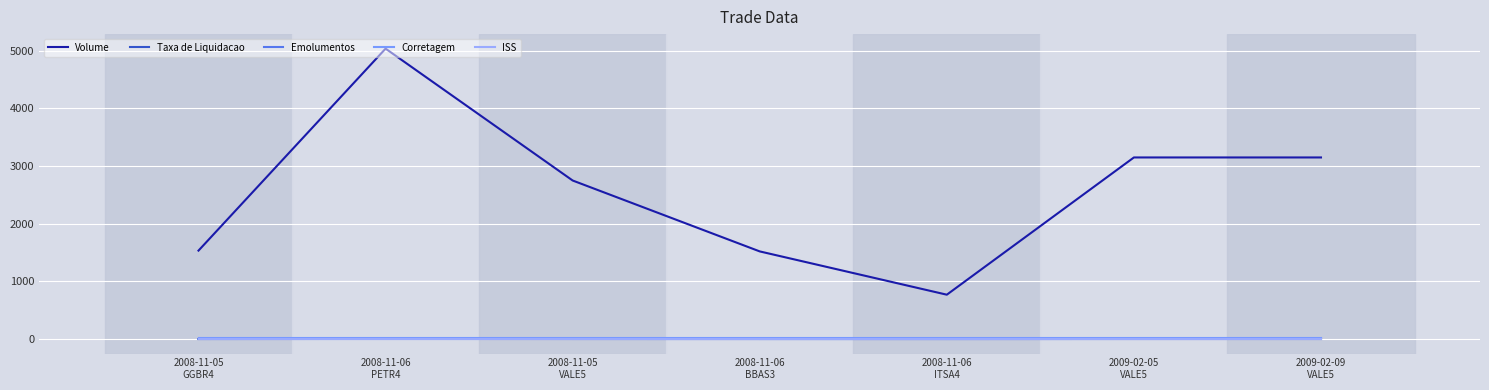

Between 2008-11-06
PETR4 and 2009-02-09
VALE5, which series saw the biggest shift?

Volume